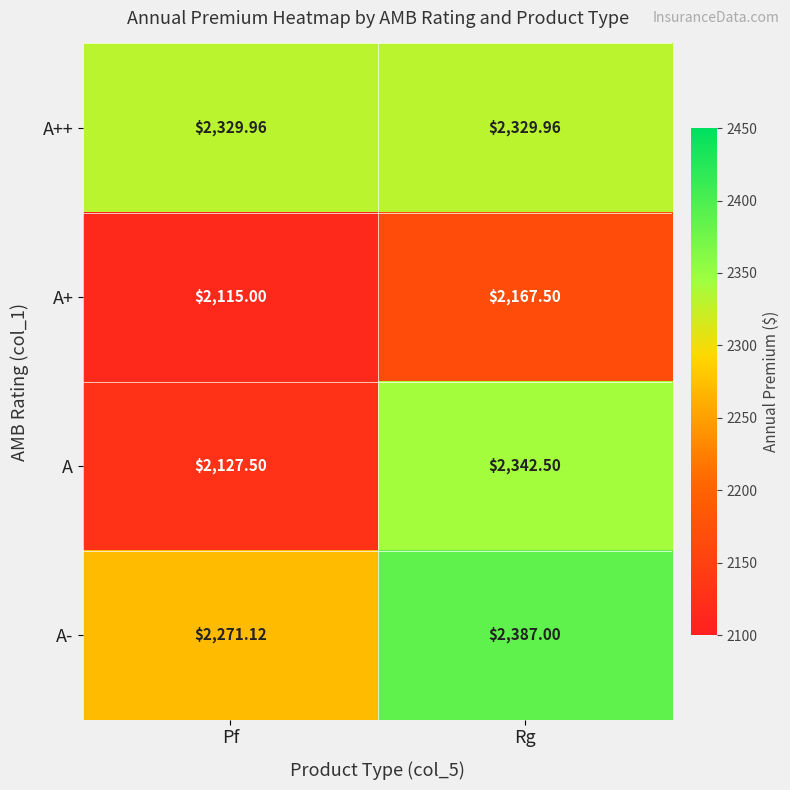

Which series has the largest range (max minus min)?

A